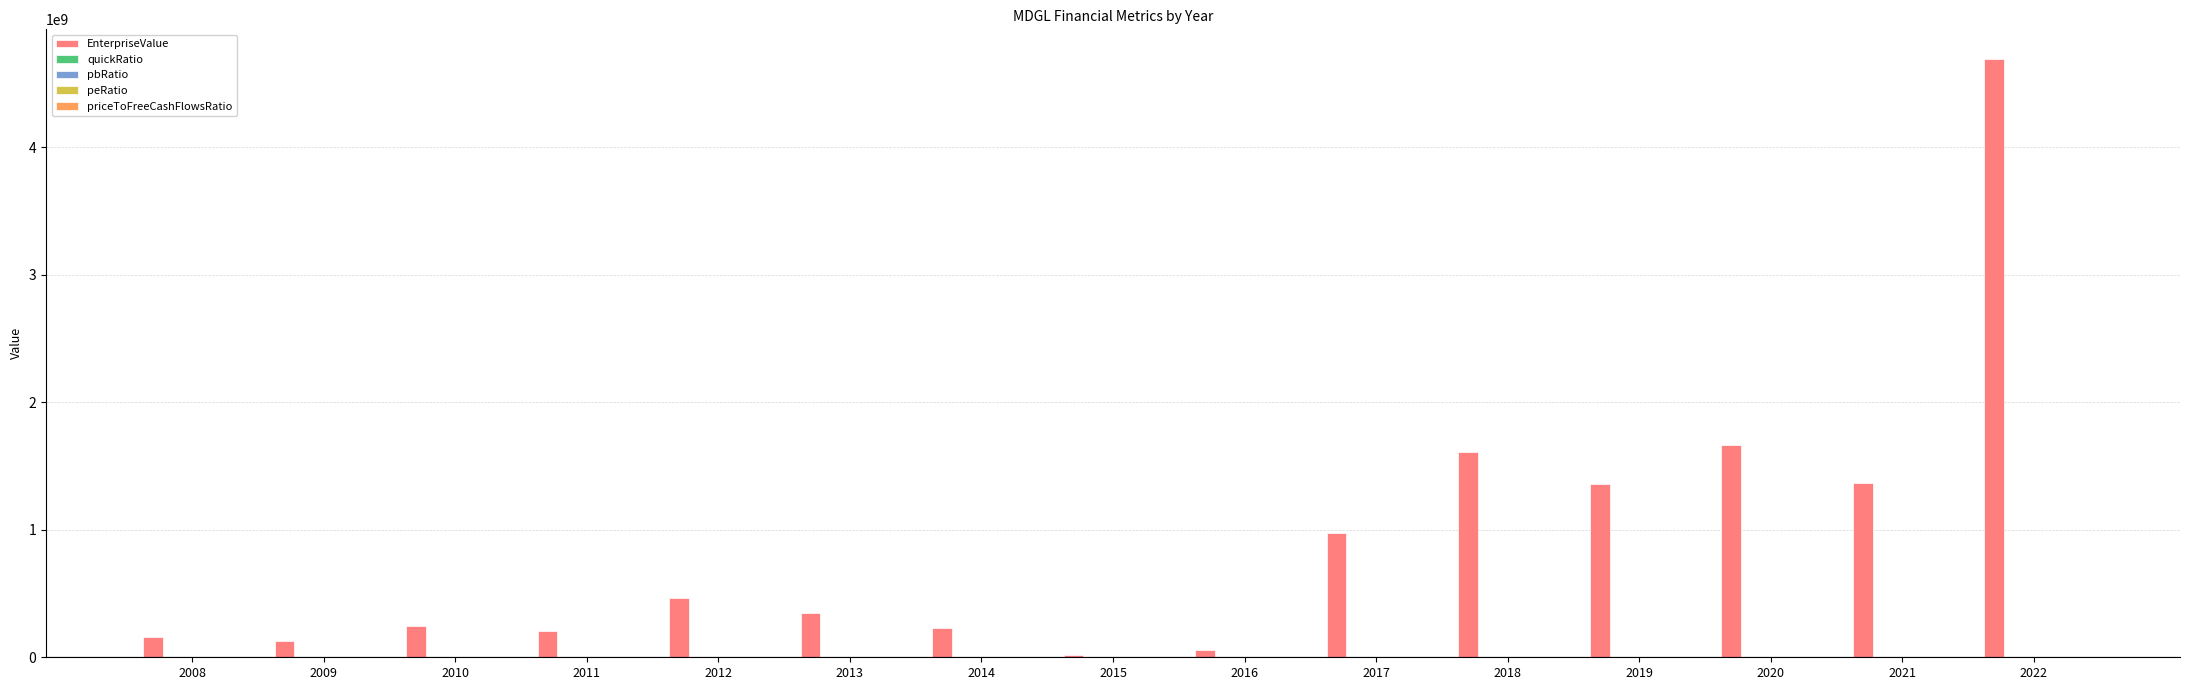

Which series has the largest total across all categories?

EnterpriseValue